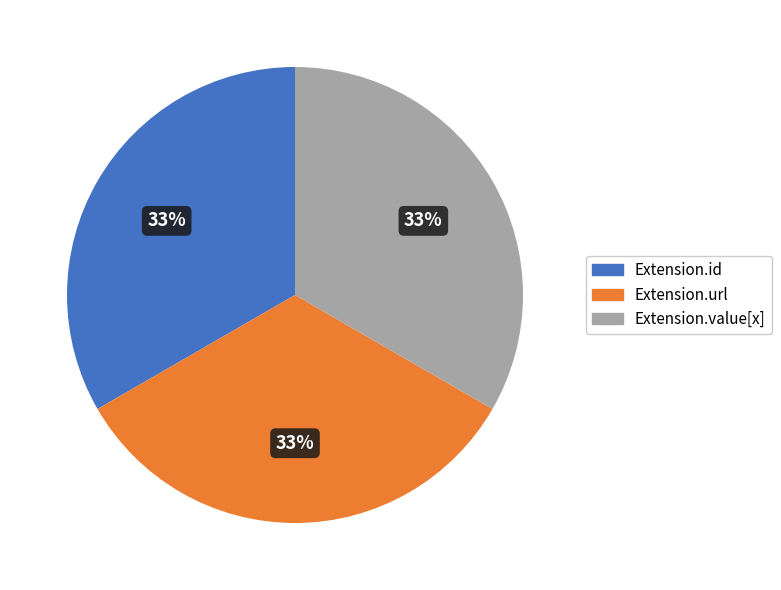

Does any single category account for the majority?

No